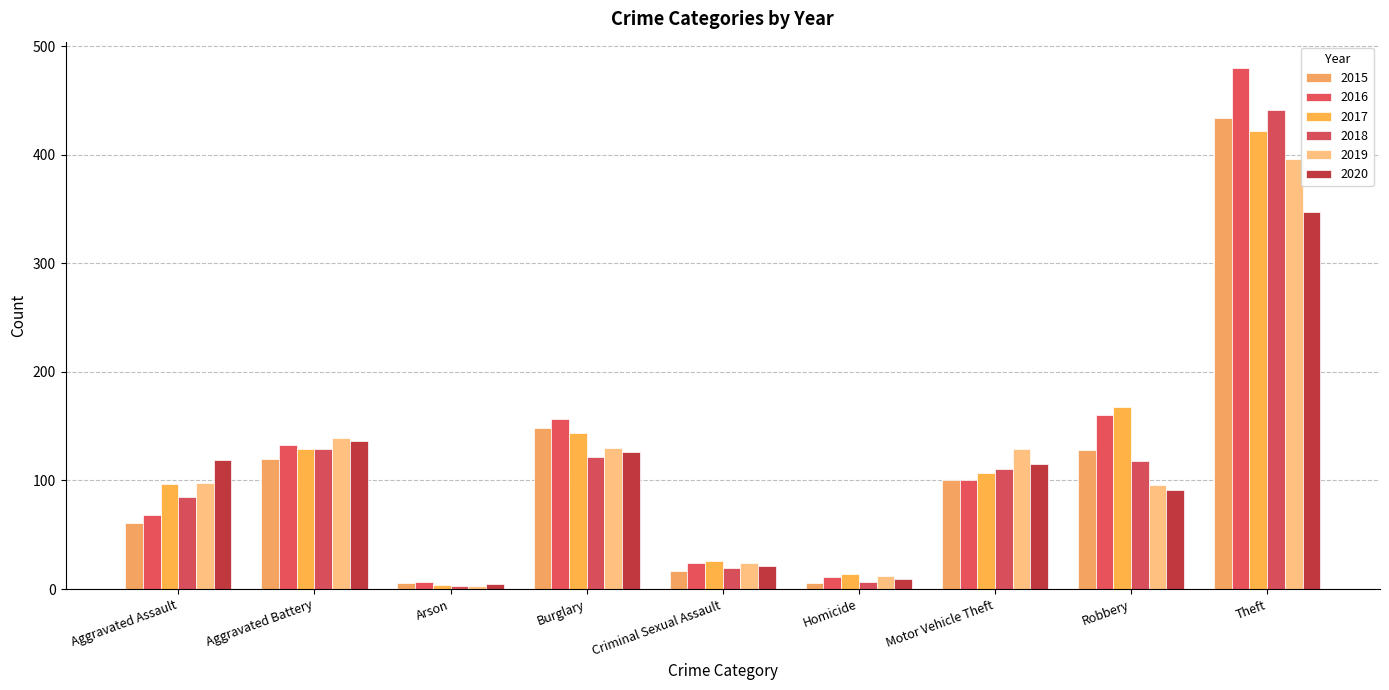

Count the number of categories in the chart.

9